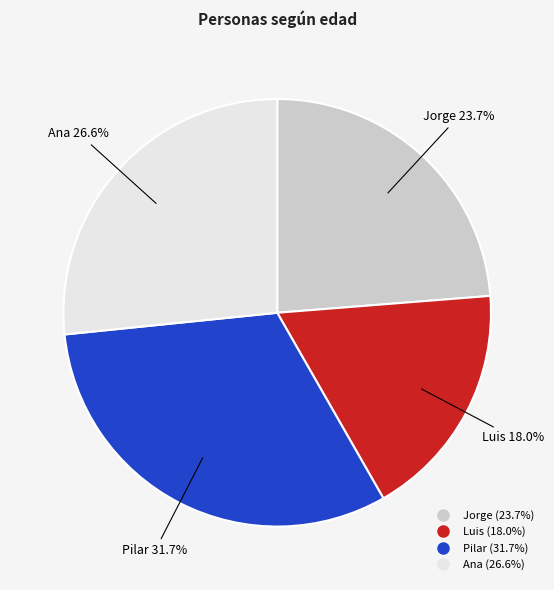

How many slices are in this pie chart?

4